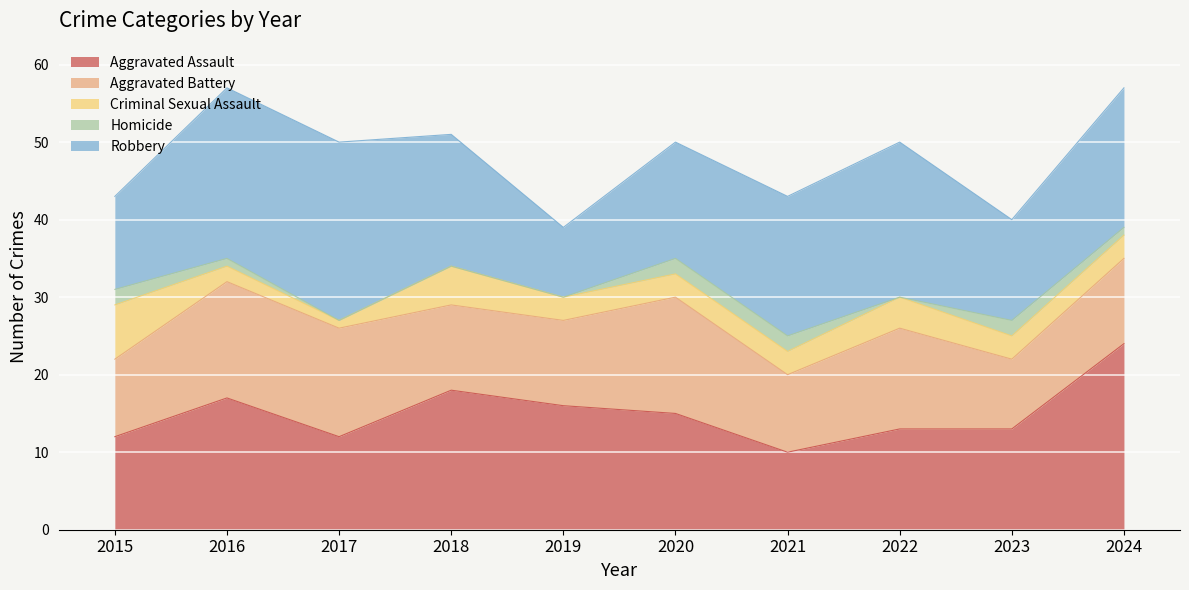

What is the average value of the Robbery series?

17